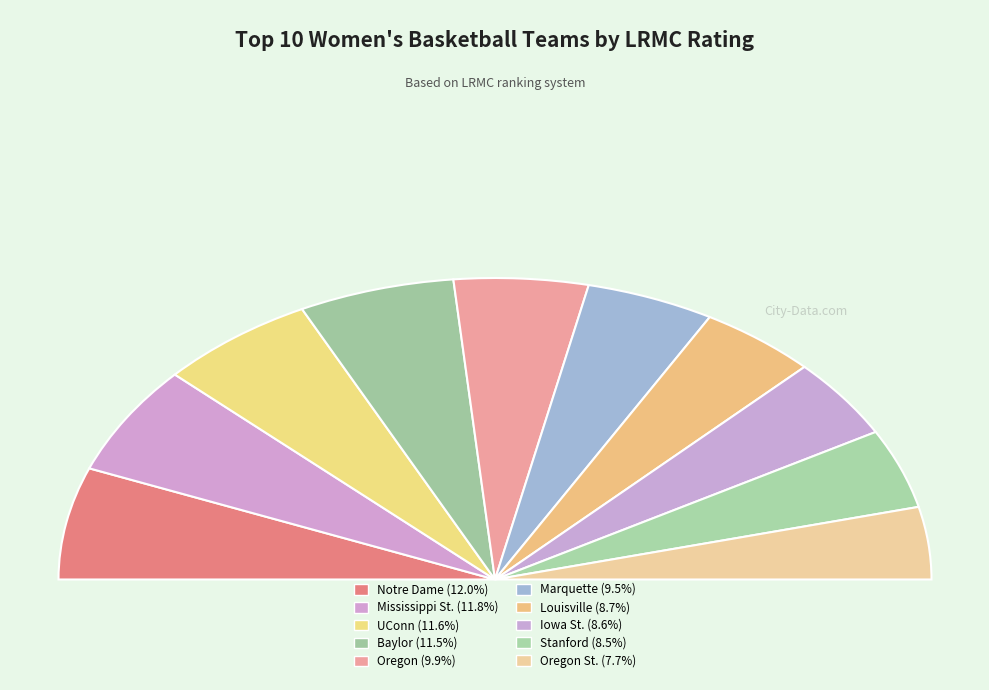

To the nearest percent, what portion does Notre Dame represent?

12%